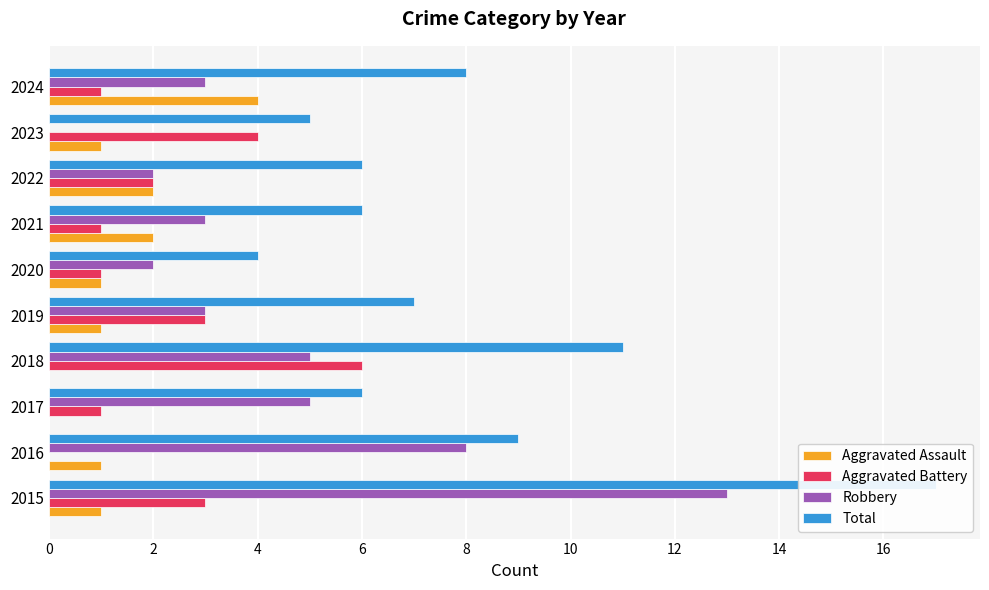

Between 2019 and 2023, which series saw the biggest shift?

Robbery